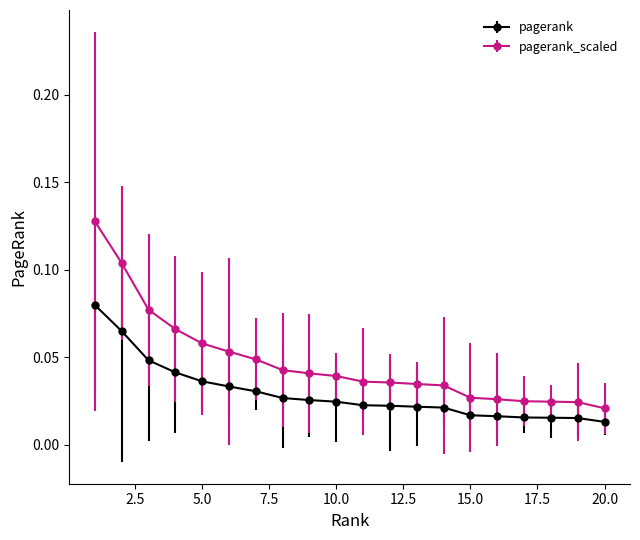

Which series has the largest total across all categories?

pagerank_scaled